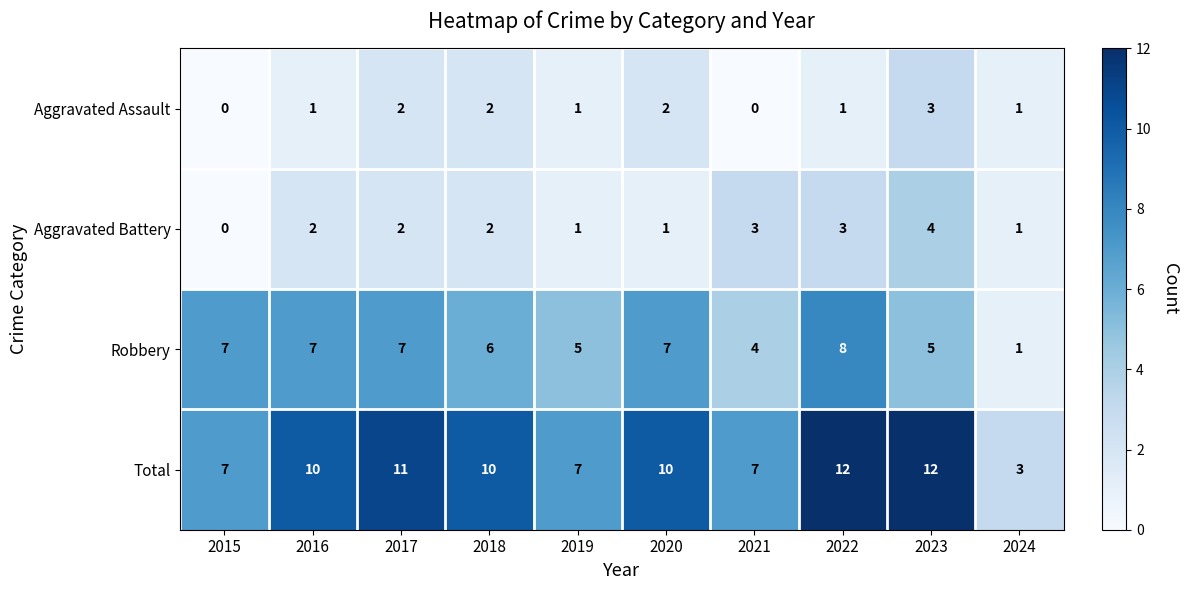

What is the greatest value displayed?

12